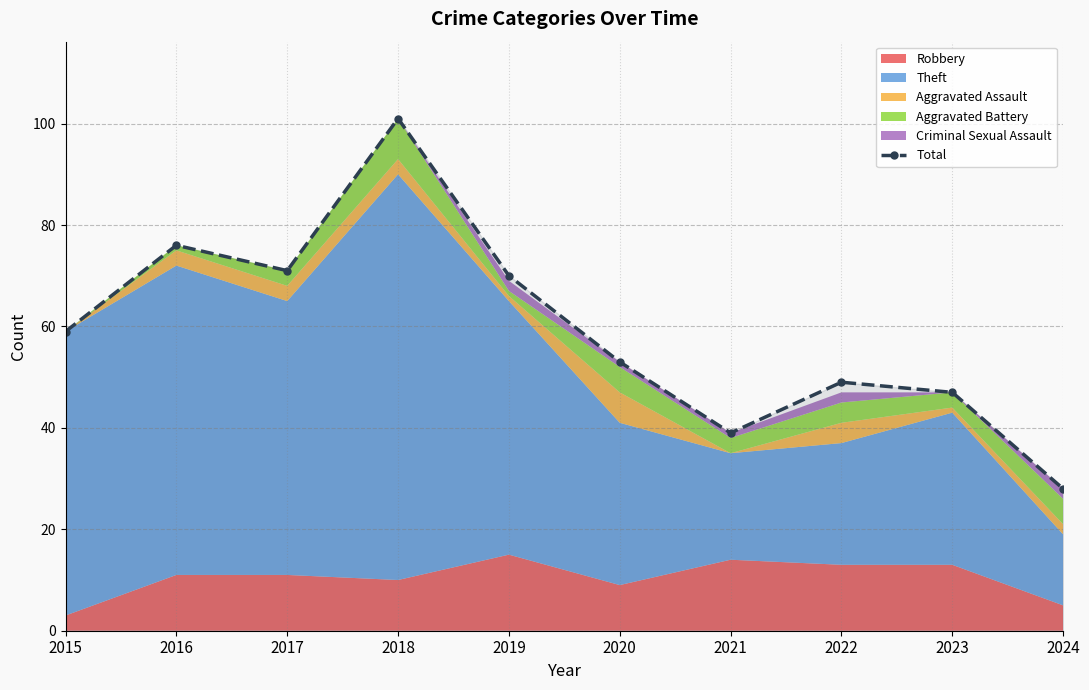

What is the sum of all values?

593